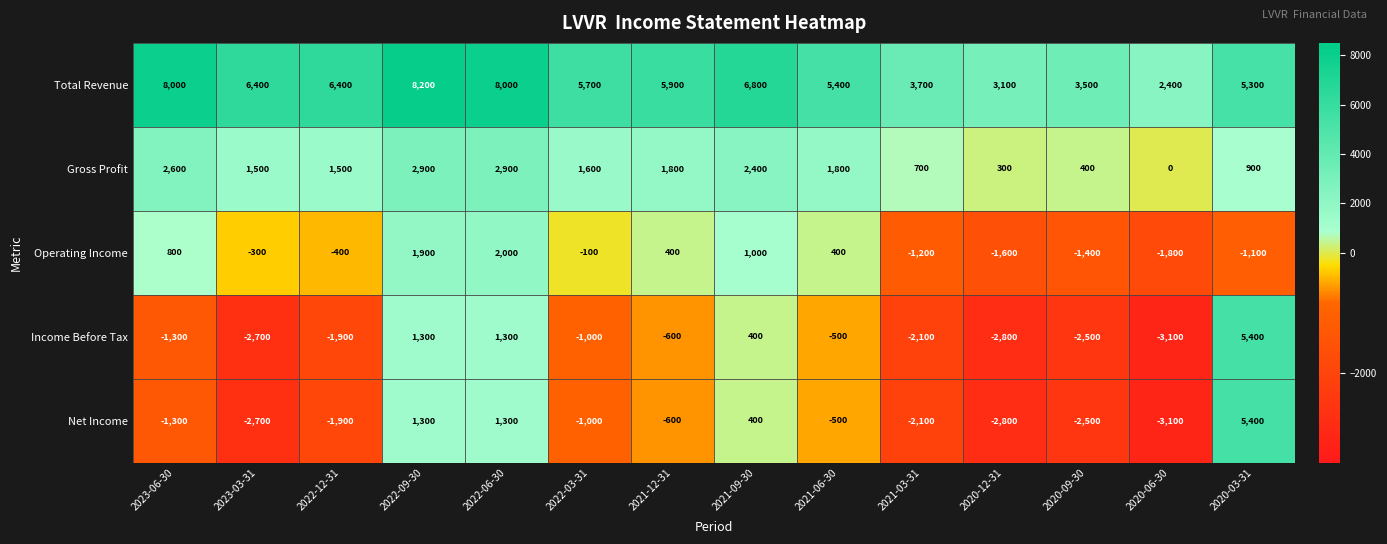

Which series has the largest total across all categories?

Total Revenue